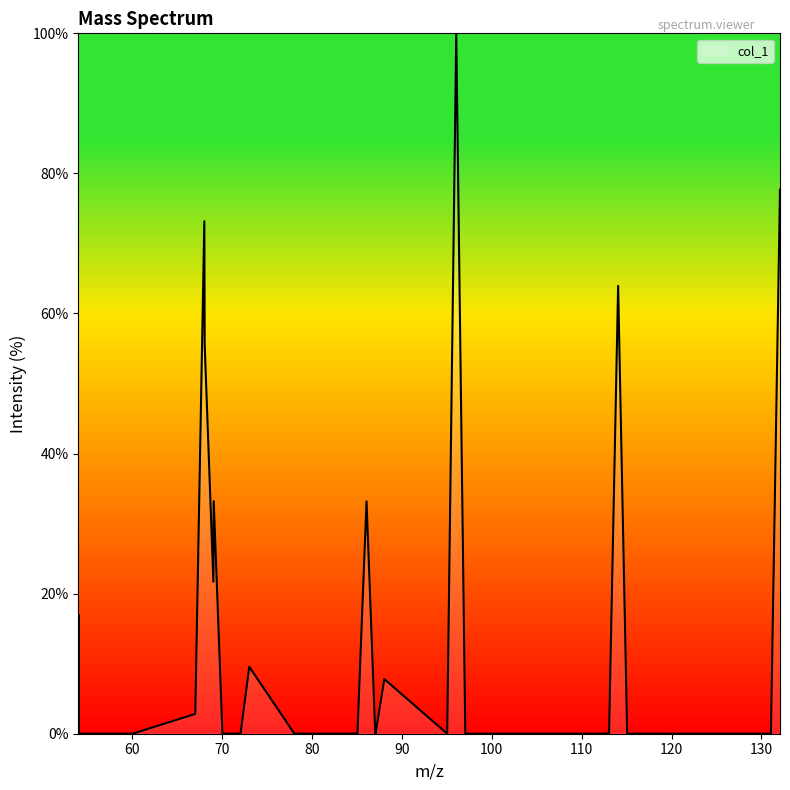

Does the chart have visible grid lines?

No